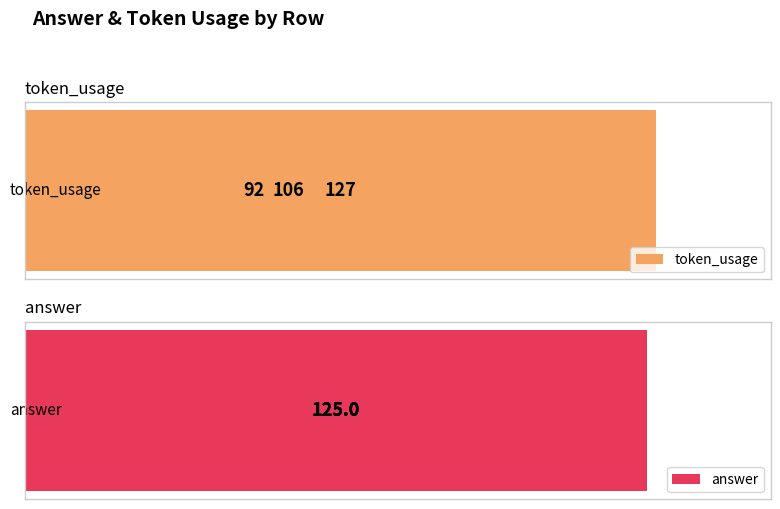

List the series in order of their peak value, lowest first.

answer, token_usage